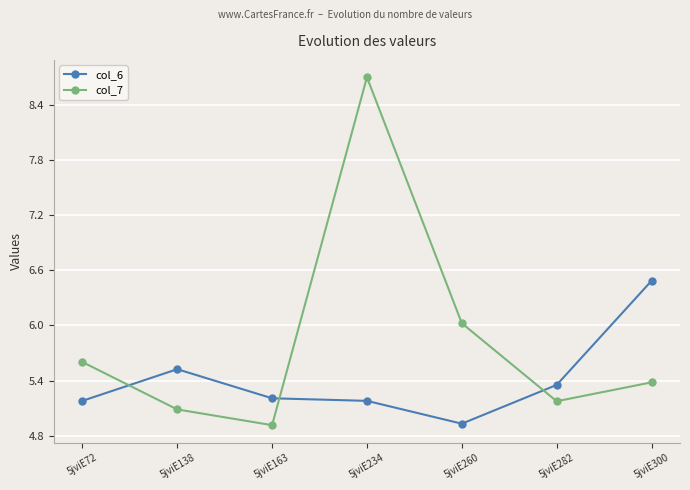

At how many categories does at least one series exceed 6?

3